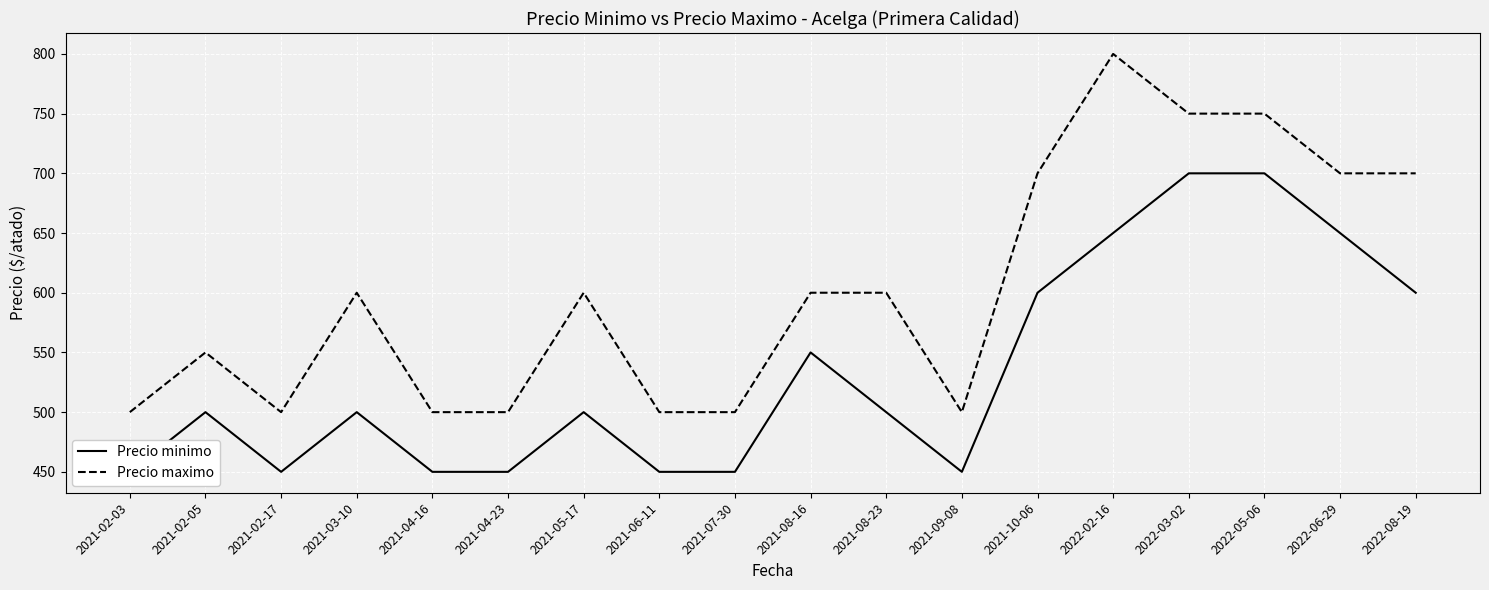

What is the maximum value for Precio maximo?

800